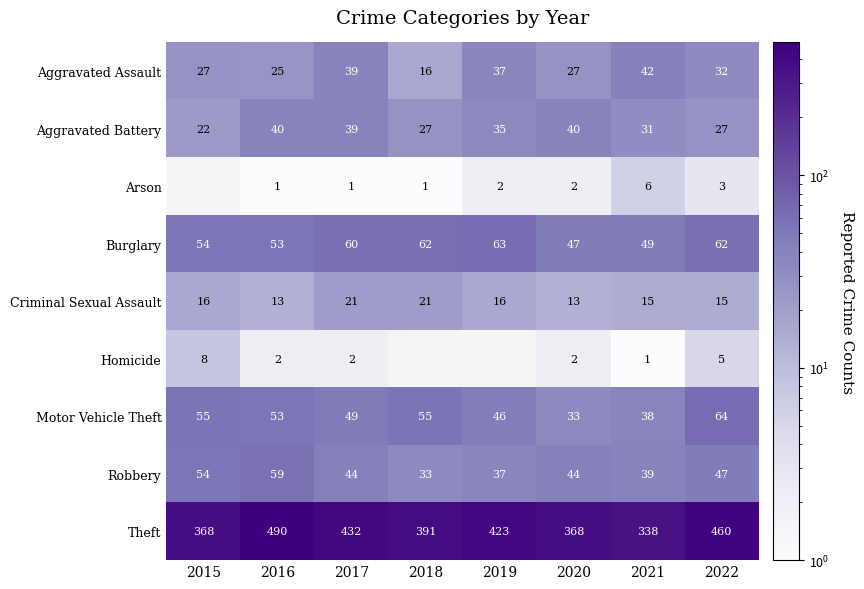

Where is Burglary nearest to the value 55?

2015